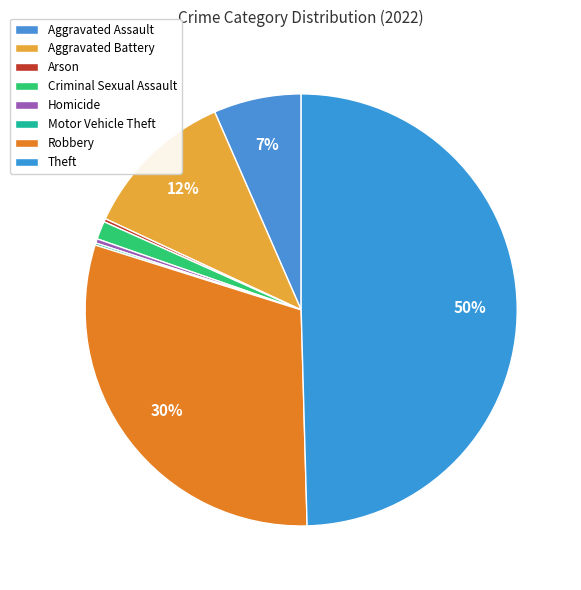

To the nearest percent, what is the difference between the largest and smallest slice percentages?

49%